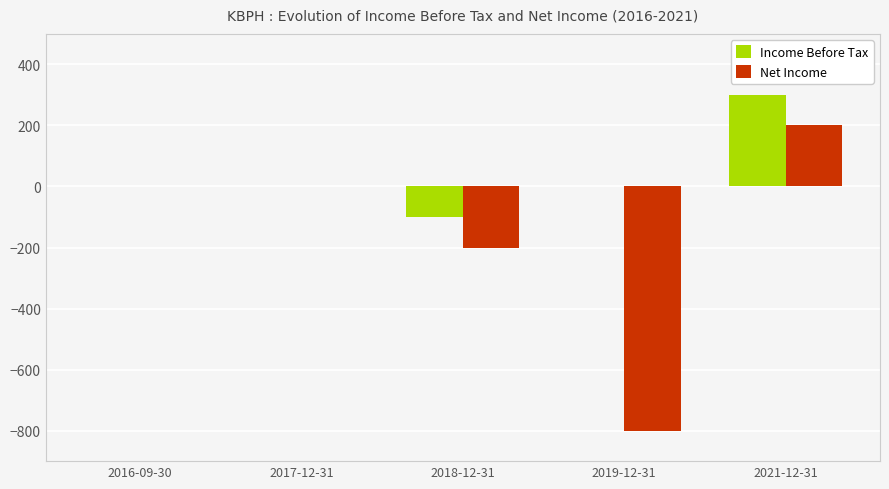

What is the total value across all series at 2018-12-31?

-300